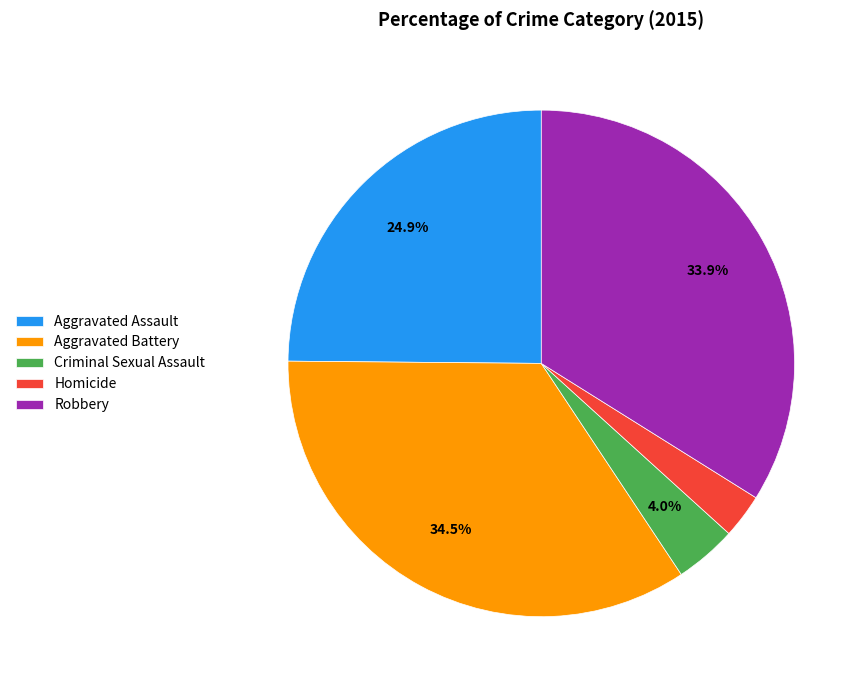

Count the number of slices in the pie.

5